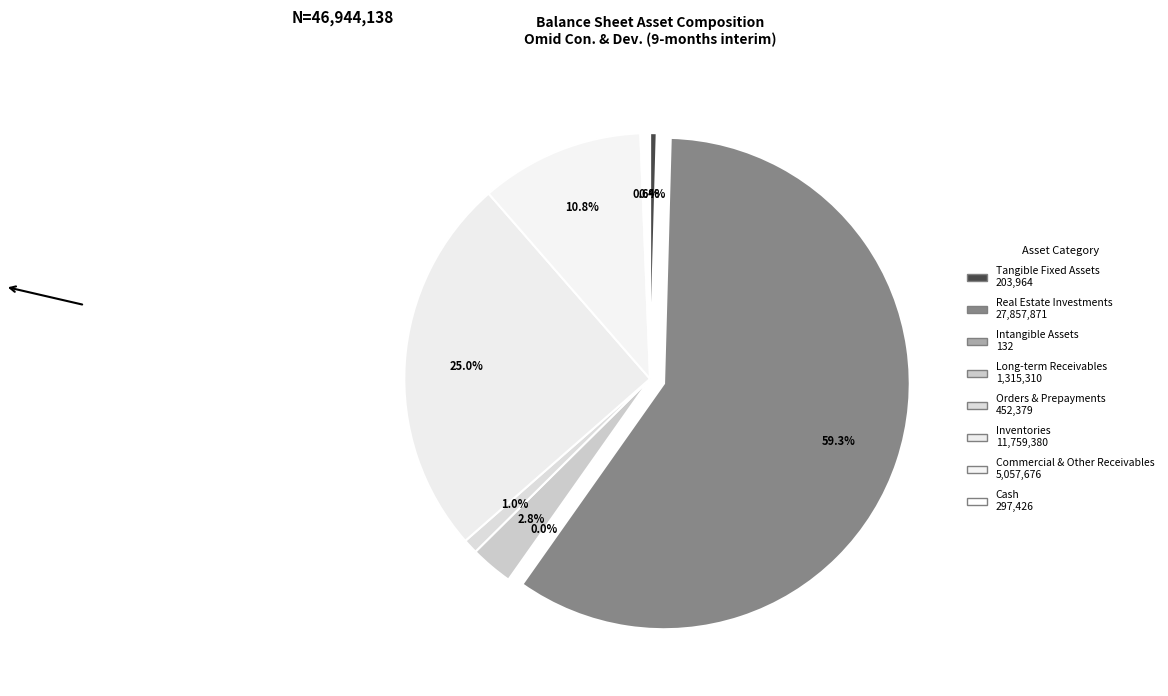

Which category has the smallest portion of the pie?

intangible_assets